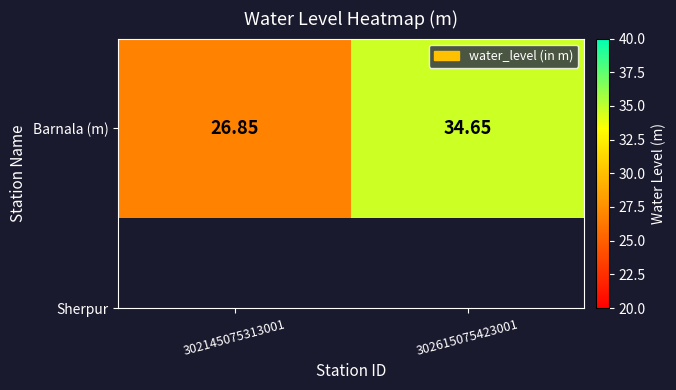

At which label is the value closest to 30?

302145075313001